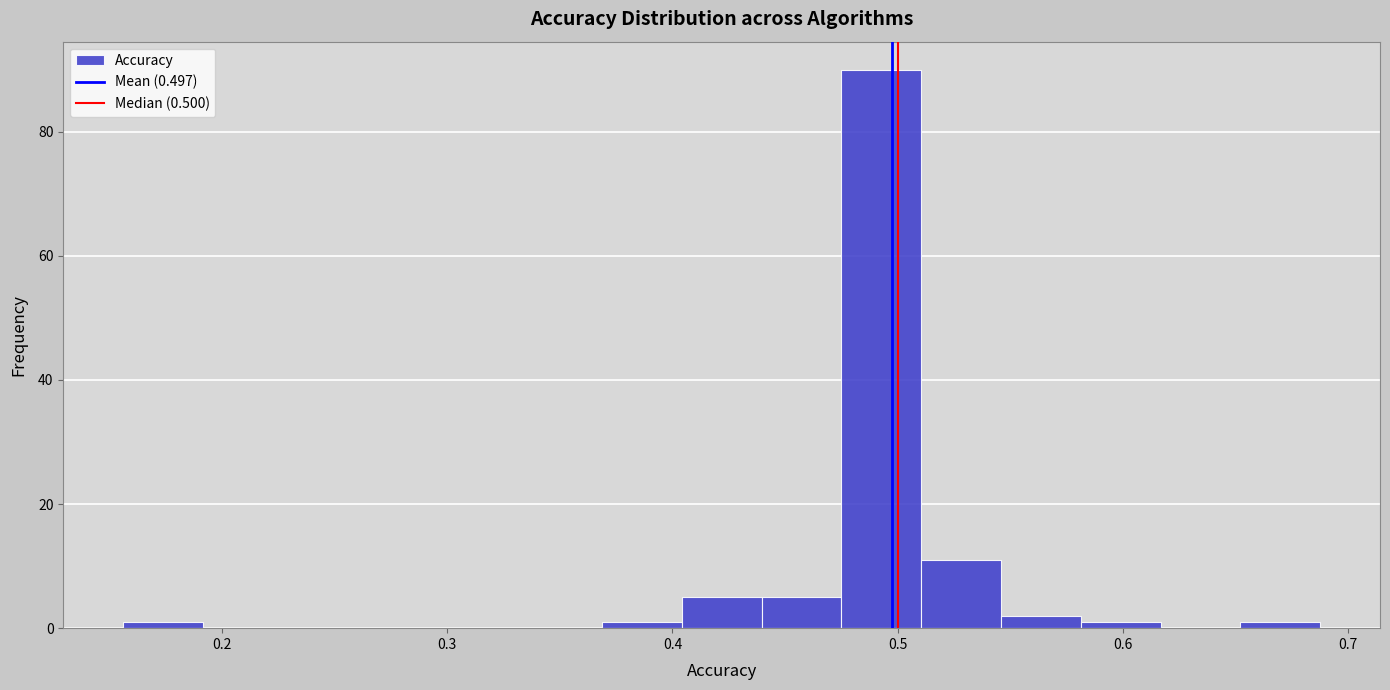

Read against the x-axis, roughly where is the centre of the tallest bar?

0.49